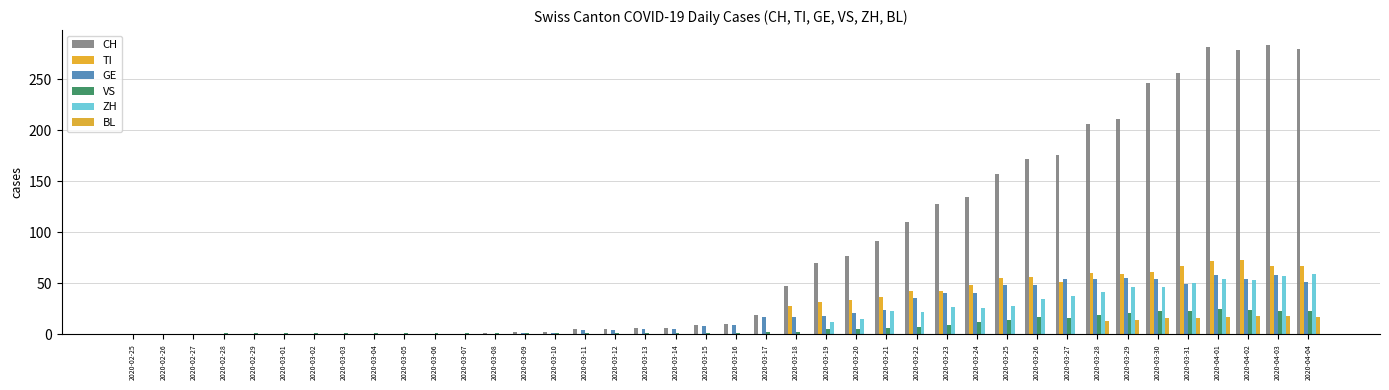

What are all the series names shown in the legend?

CH, TI, GE, VS, ZH, BL